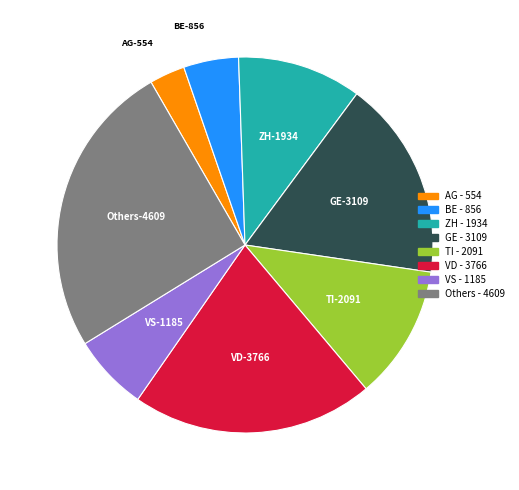

Combined, do GE and TI account for over 50%?

No